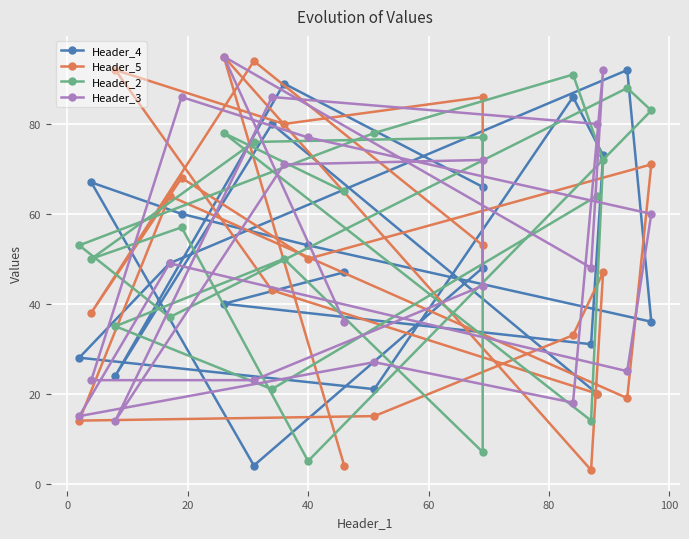

The Header_2 series shows 88 at 8. True or false?

False